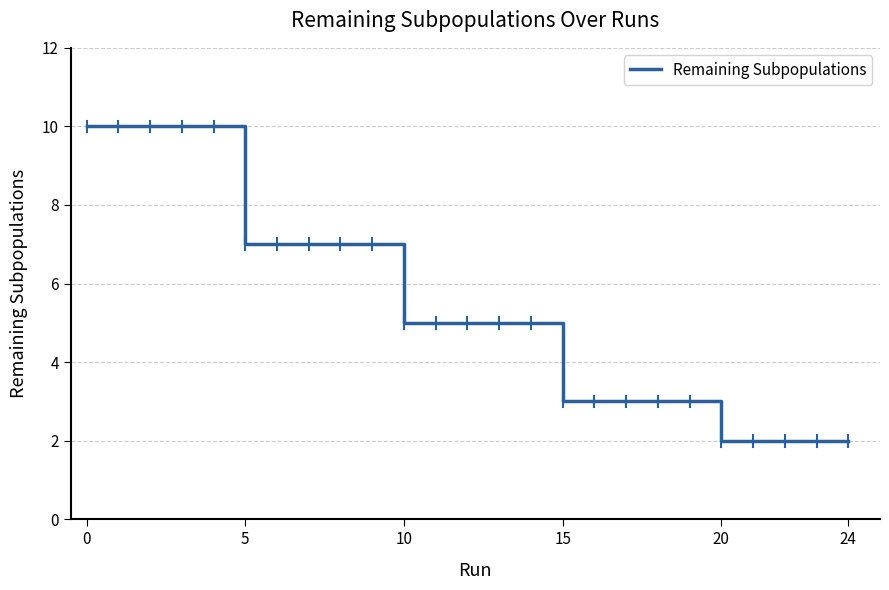

What is the difference between the maximum and minimum values?

8